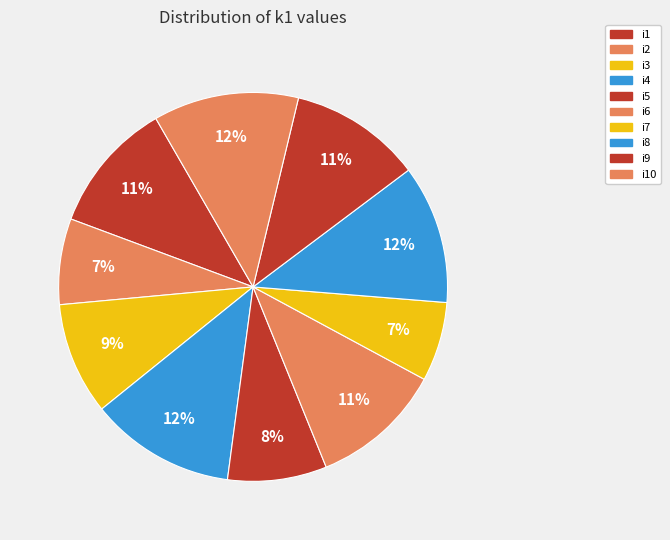

Is i3 the majority of the pie?

No